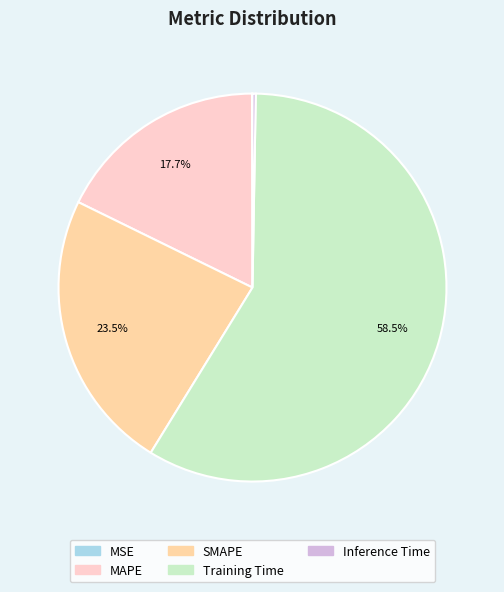

Which slice is the largest?

Training Time